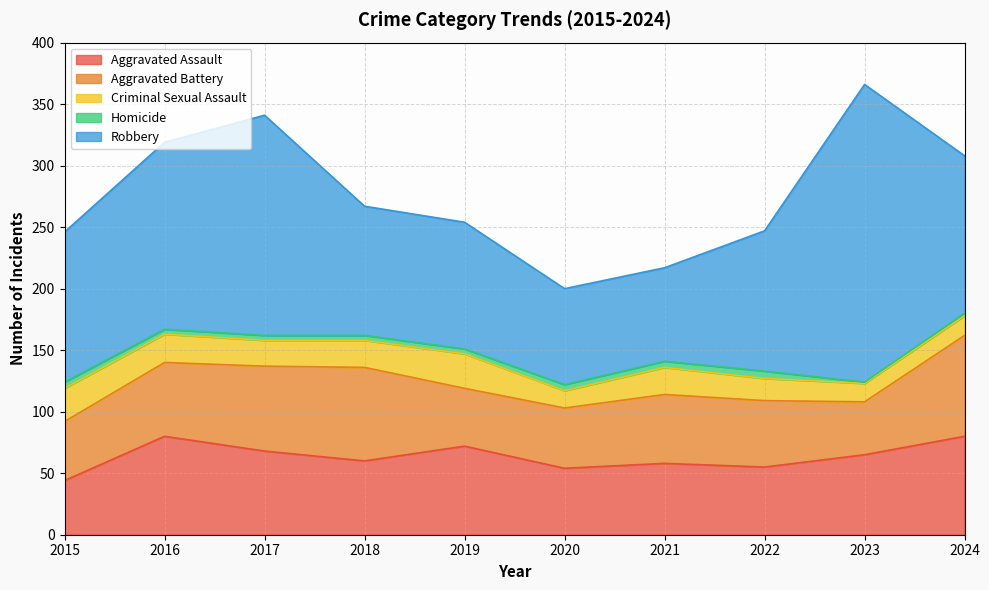

Reading left to right, list all the values displayed in this chart.

Aggravated Assault: 44	80	68	60	72	54	58	55	65	80
Aggravated Battery: 48	60	69	76	47	49	56	54	43	82
Criminal Sexual Assault: 27	23	21	22	28	14	22	18	15	16
Homicide: 5	4	4	4	4	5	5	6	1	2
Robbery: 122	152	179	105	103	78	76	114	242	128